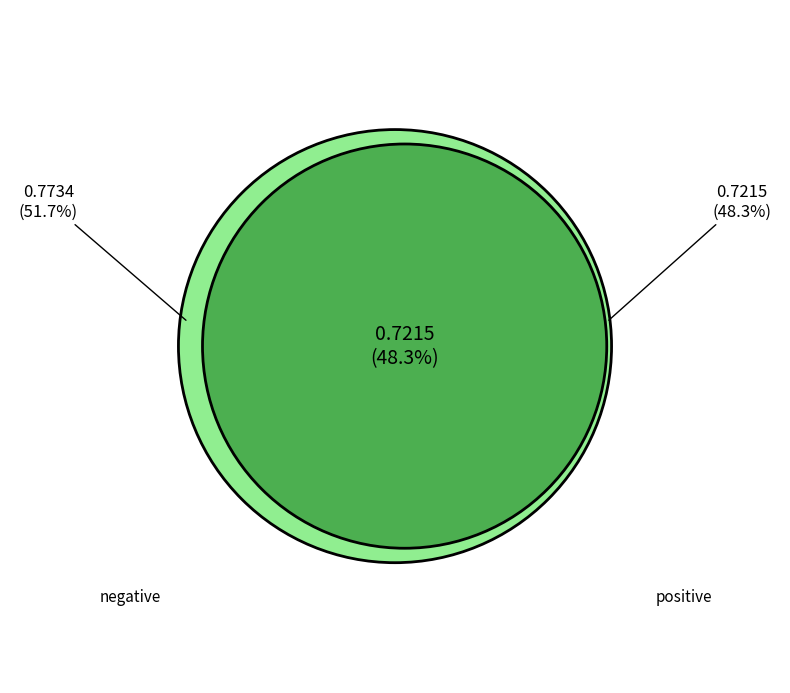

Between negative and positive, which is larger?

negative